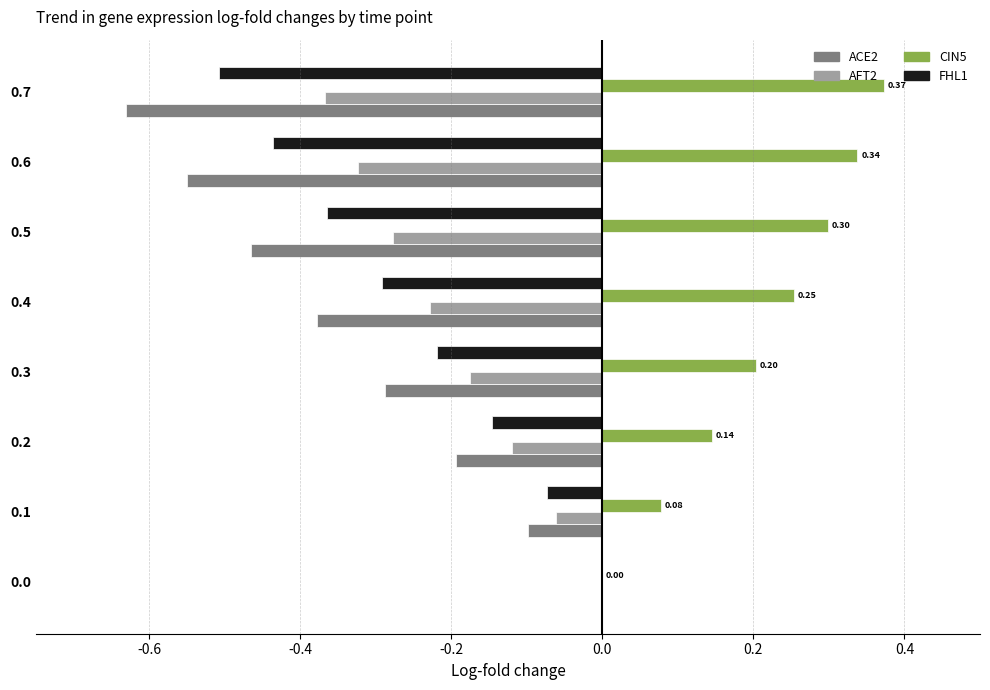

What is the total value across all series at 0.7?

-1.1